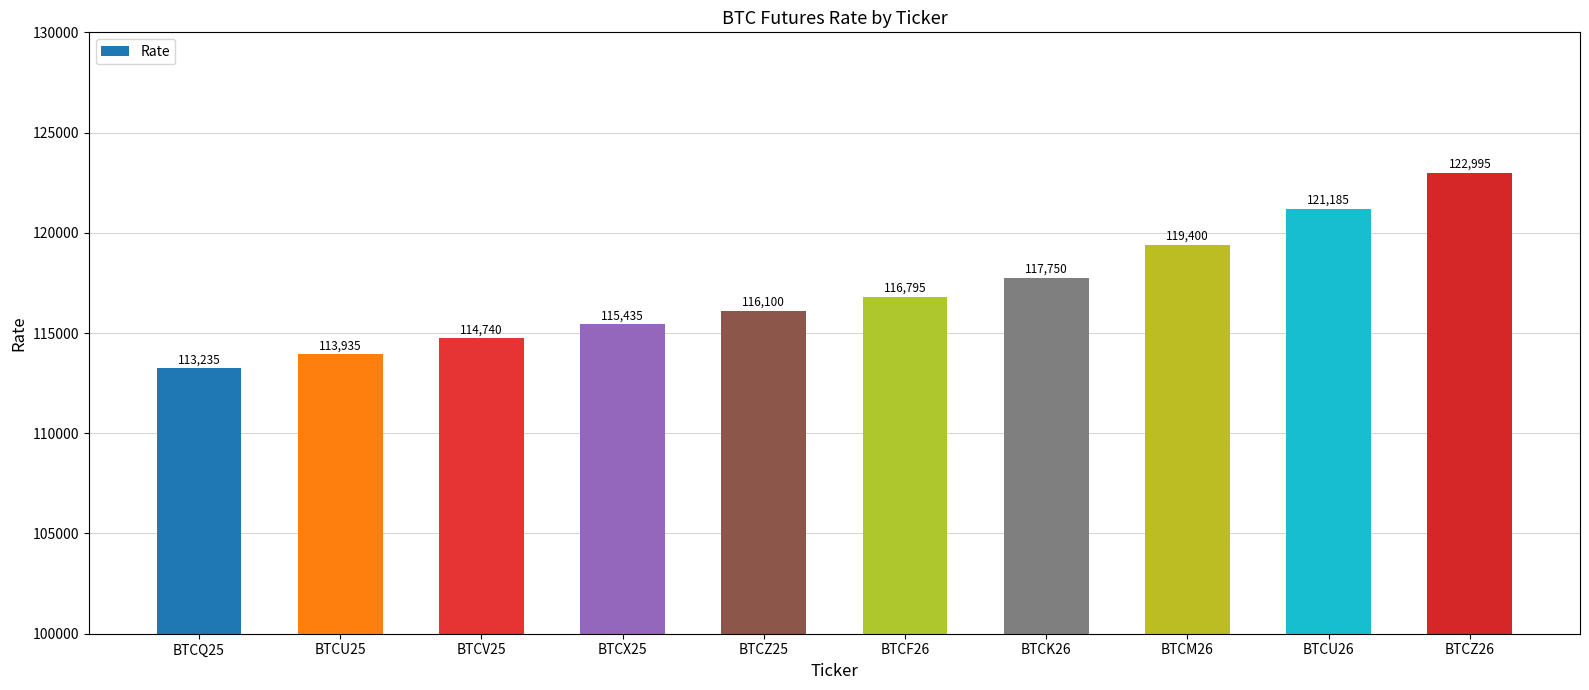

How many categories are shown in the chart?

10